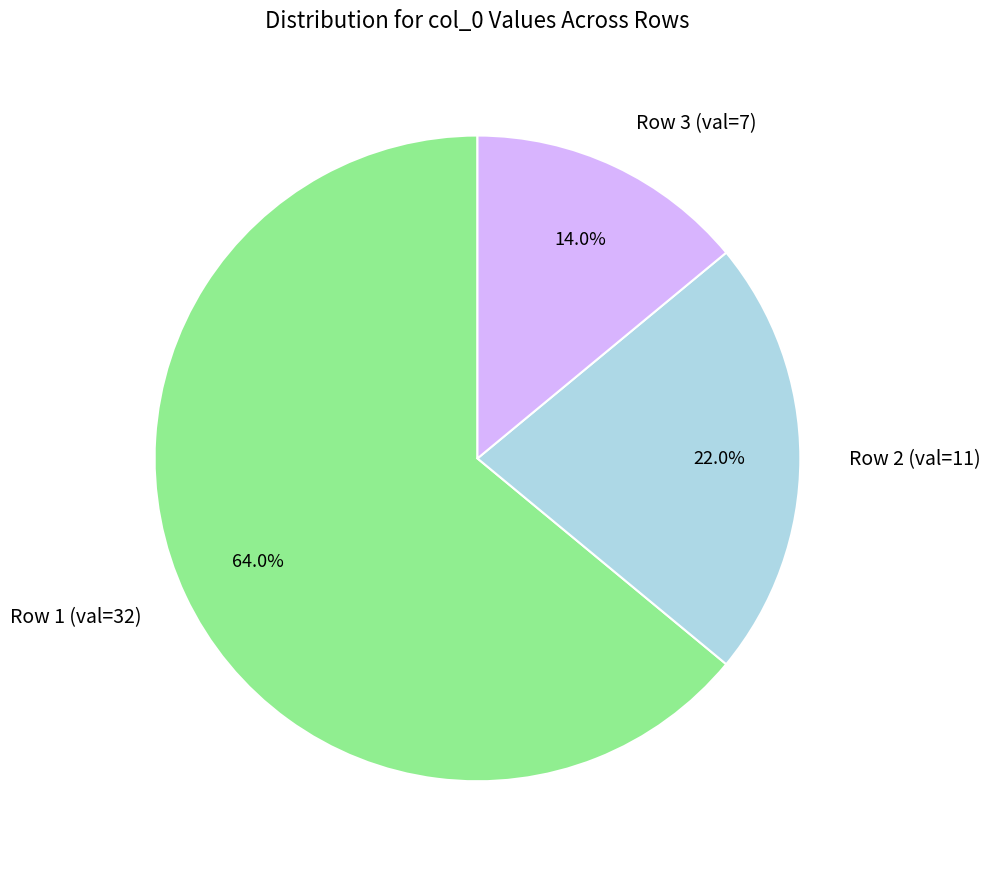

Which category has the biggest portion of the pie?

Row 1 (val=32)